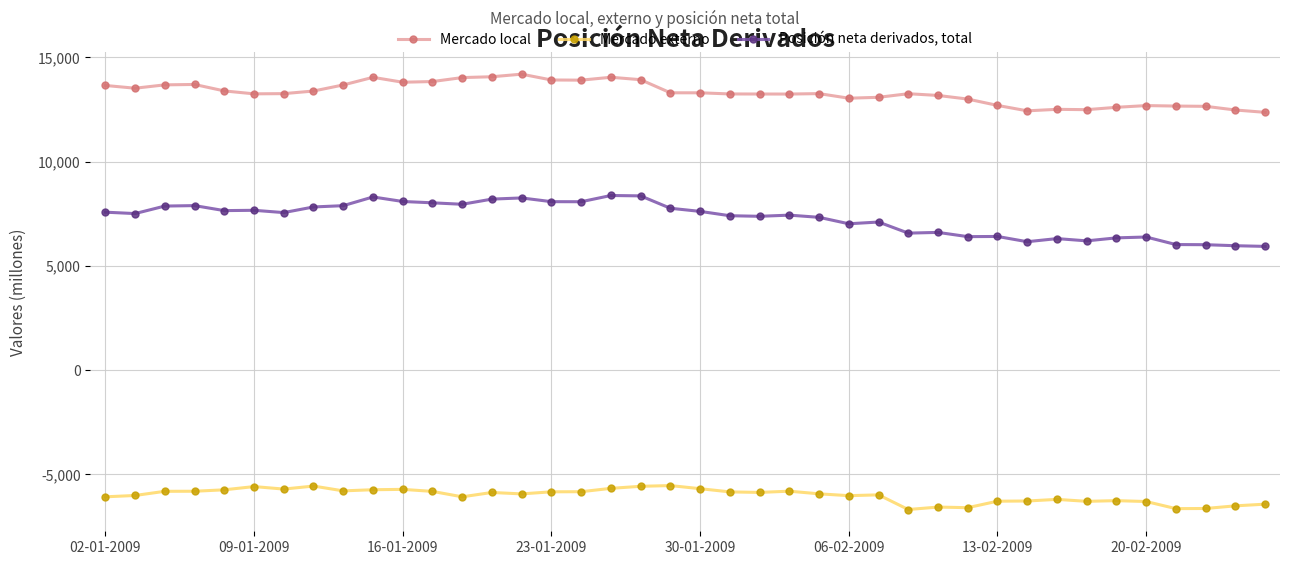

What is the value of the Mercado externo point at the 8th from the left?

-5561